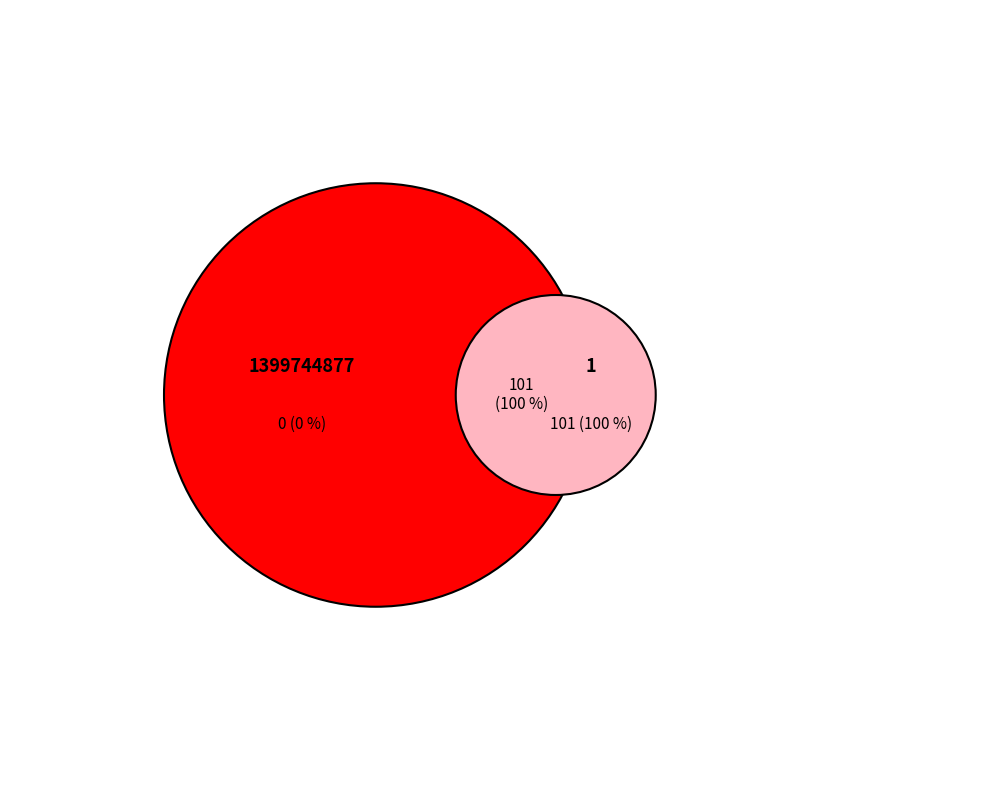

True or false: 1 accounts for 100% of the total.

True